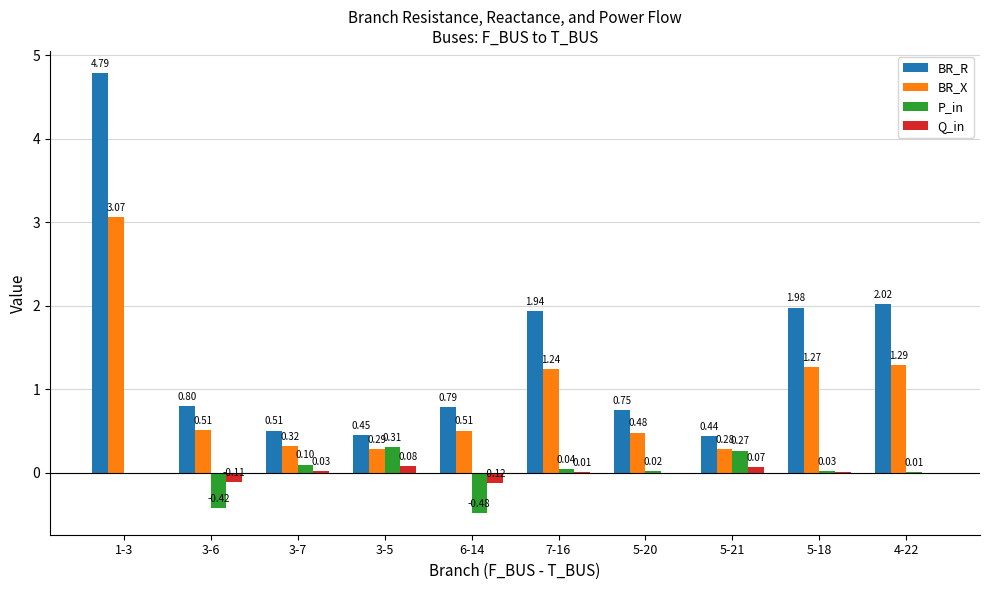

At which label does P_in first exceed 0?

3-7